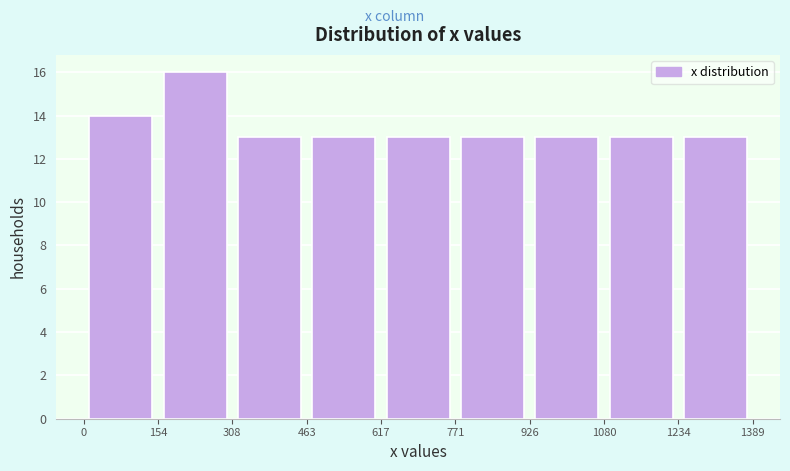

Over which range of the x-axis is the bar tallest?

154 to 308